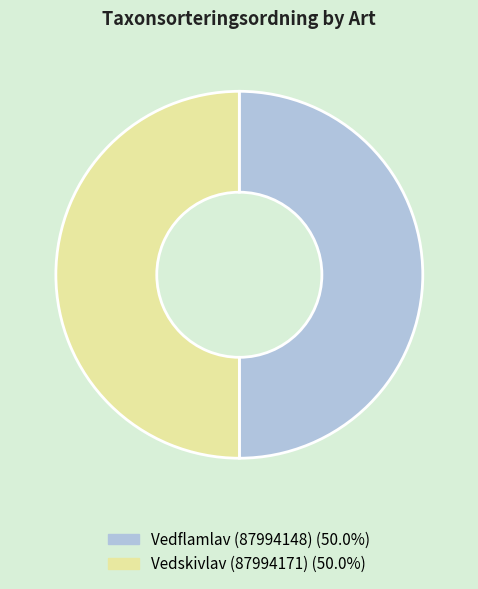

Combined, do Vedflamlav (87994148) (50.0%) and Vedskivlav (87994171) (50.0%) account for over 50%?

Yes